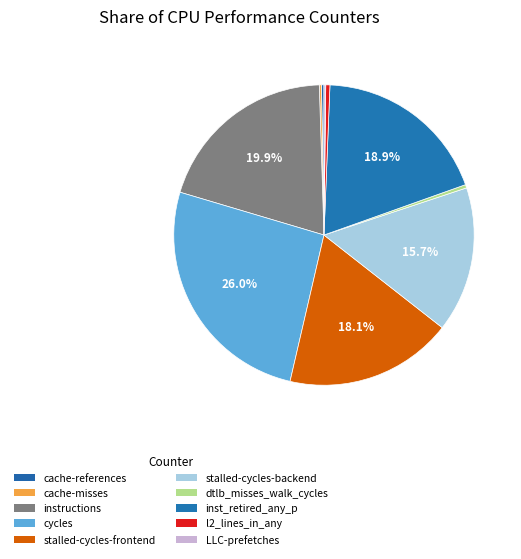

To the nearest percent, what percentage of the pie is stalled-cycles-backend?

16%